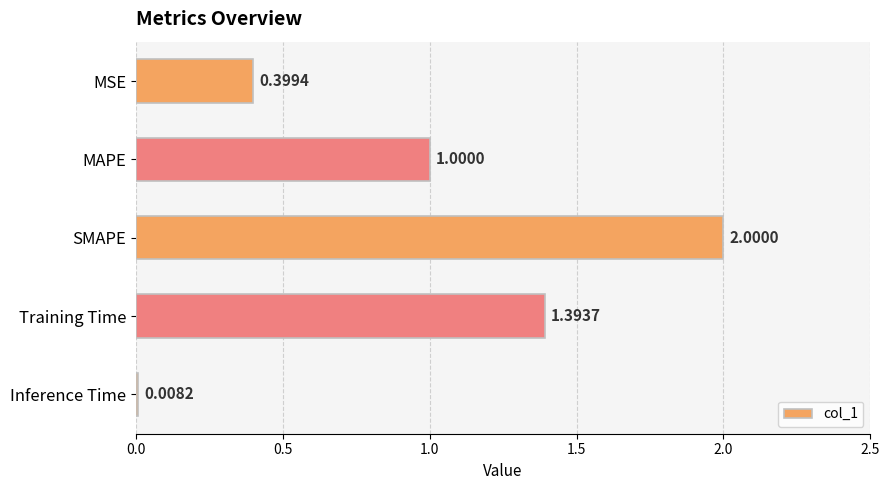

What is the label of the 5th bar from the top?

Inference Time